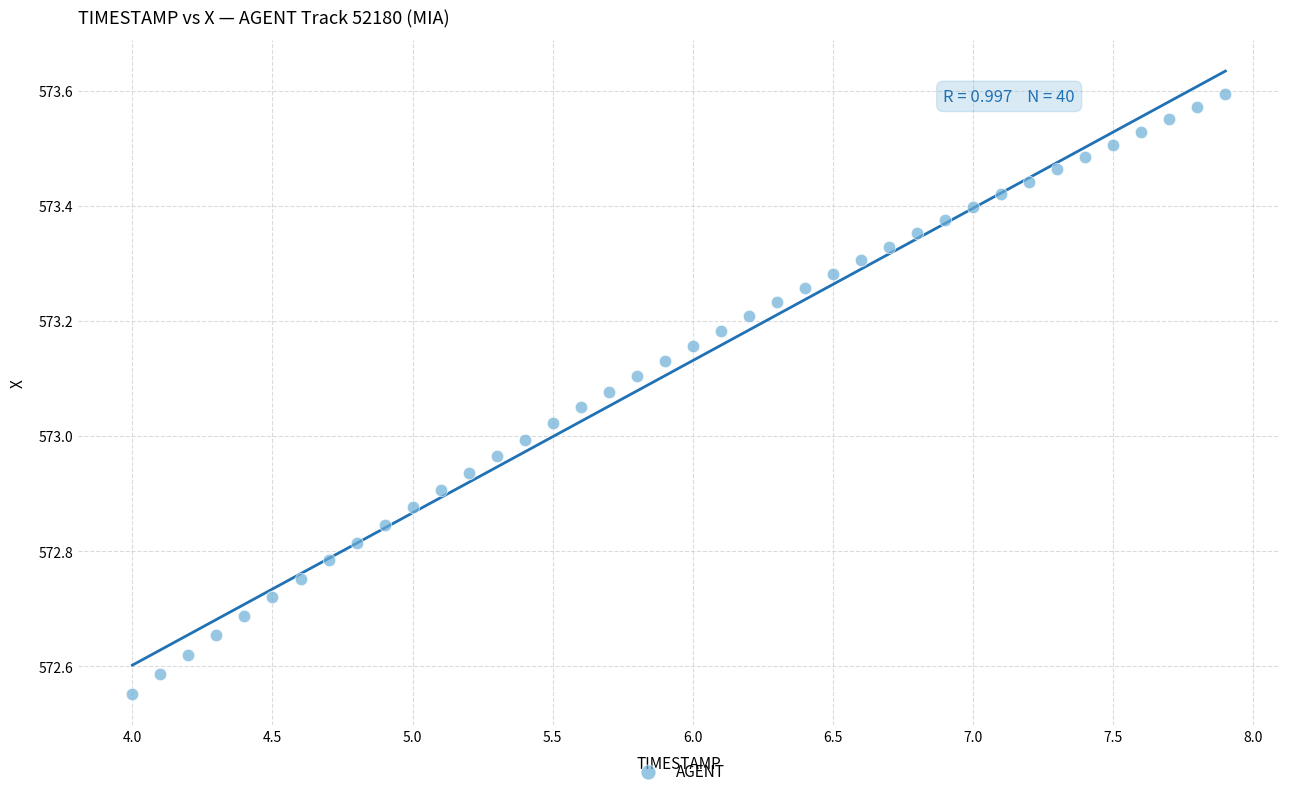

What is the range of Y values (max minus min)?

1.0